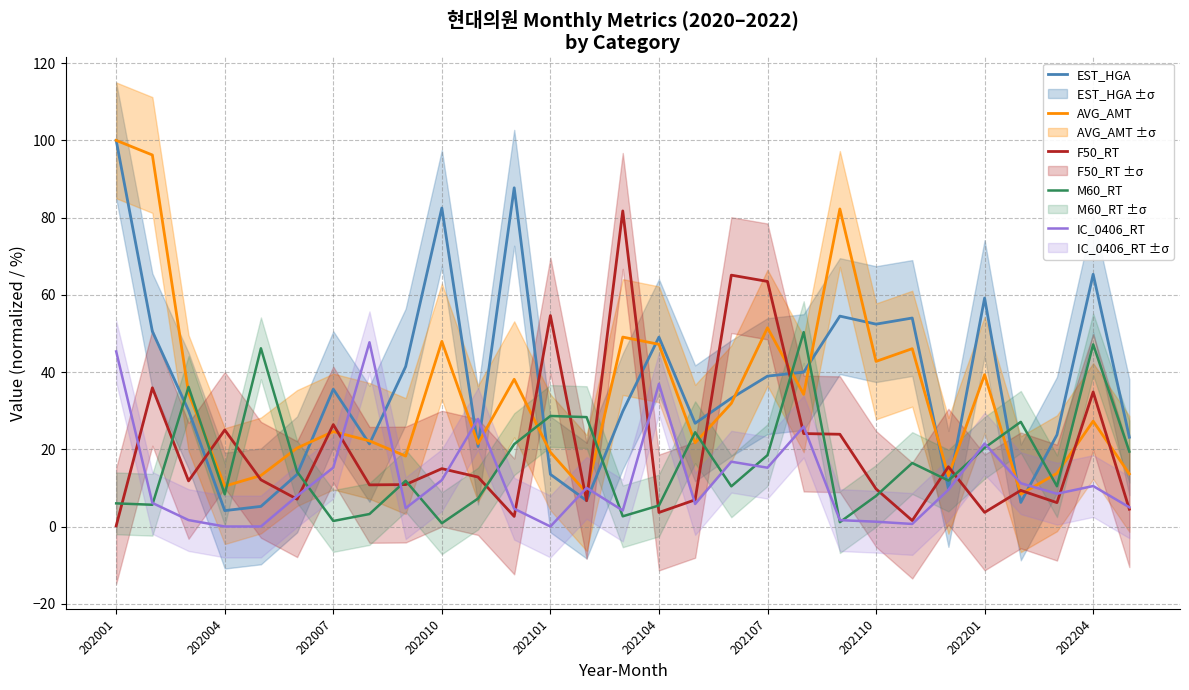

The AVG_AMT series shows 37.4 at 16. True or false?

False